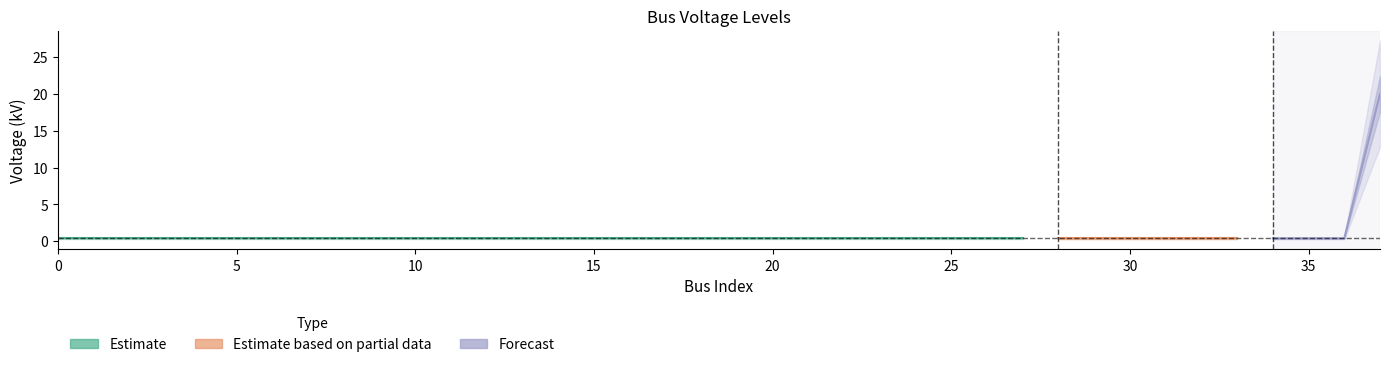

What is the value of the 7th point from the left?

0.4